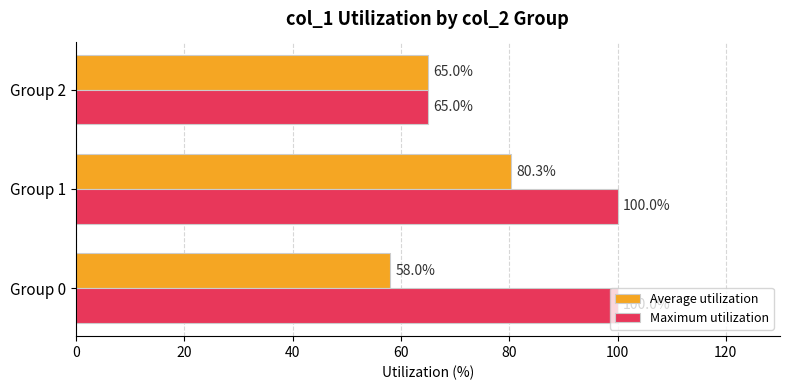

List the labels in order of Average utilization value, smallest first.

Group 0, Group 2, Group 1